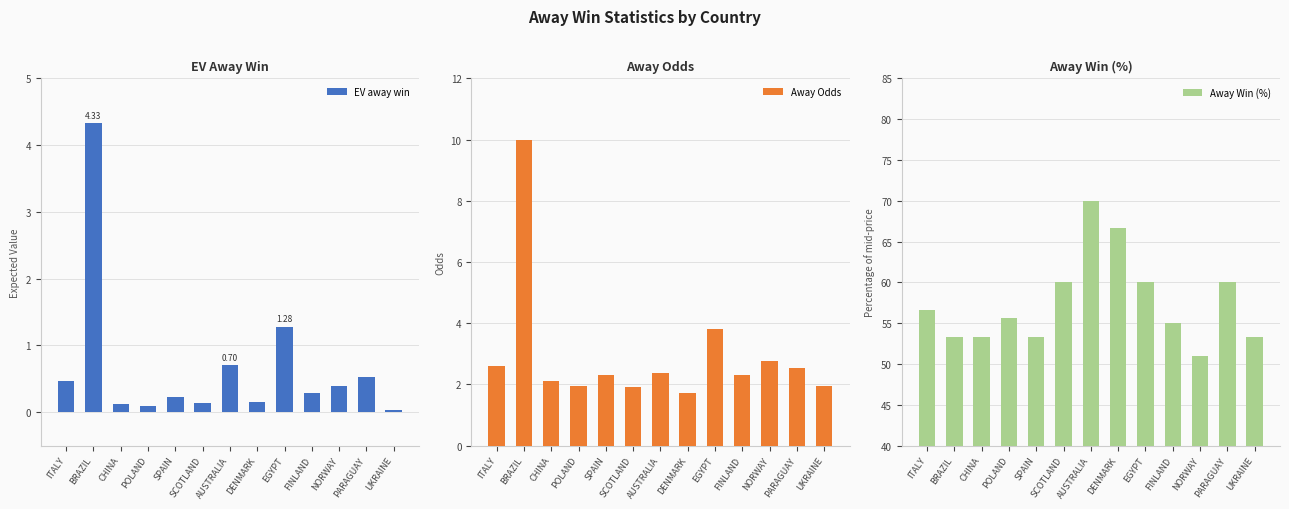

At which label does Away Odds reach its minimum?

DENMARK